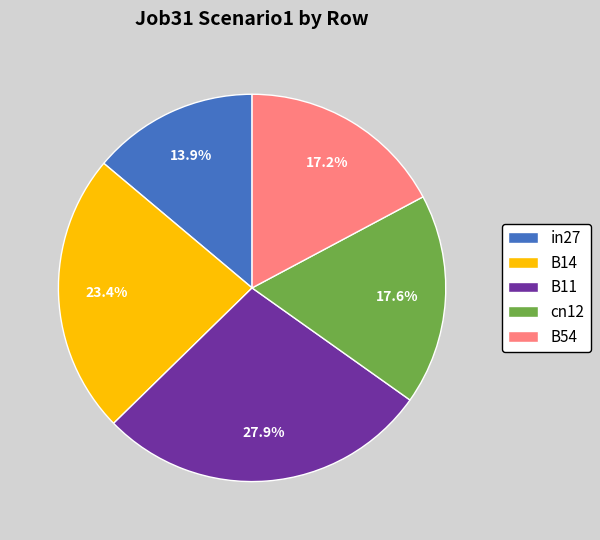

Which slice is the smallest?

in27